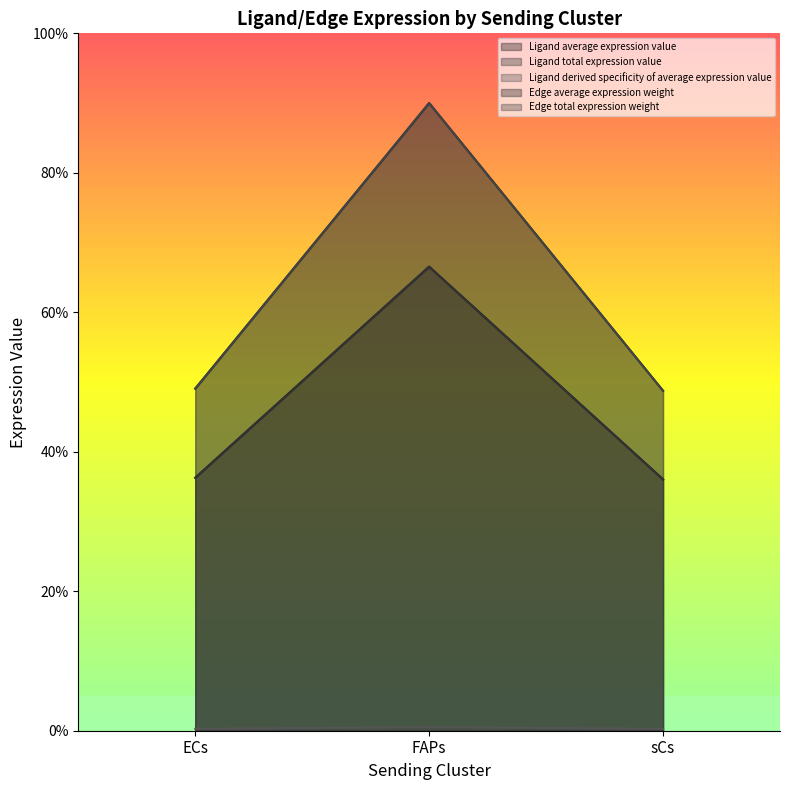

Reading left to right, extract all data points from this chart.

Ligand average expression value: ECs=36.3	FAPs=66.5	sCs=36.0
Ligand total expression value: ECs=36.3	FAPs=66.5	sCs=36.0
Ligand derived specificity of average expression value: ECs=49.1	FAPs=90.0	sCs=48.7
Edge average expression weight: ECs=49.1	FAPs=90.0	sCs=48.7
Edge total expression weight: ECs=0.3	FAPs=0.5	sCs=0.3